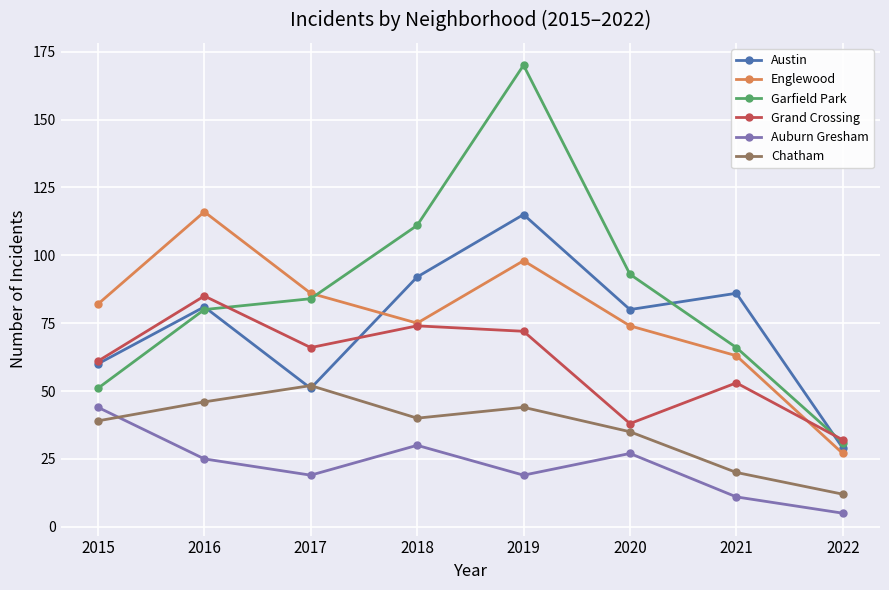

What is the approximate value of Englewood at 2019, to the nearest 5?

100